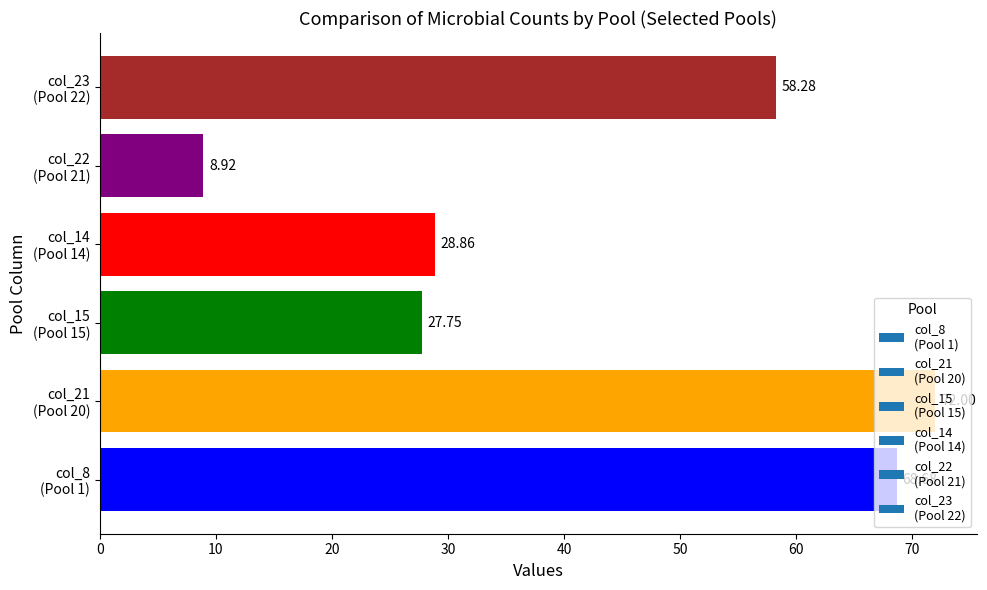

What is the difference between the second highest and second lowest values?

40.9